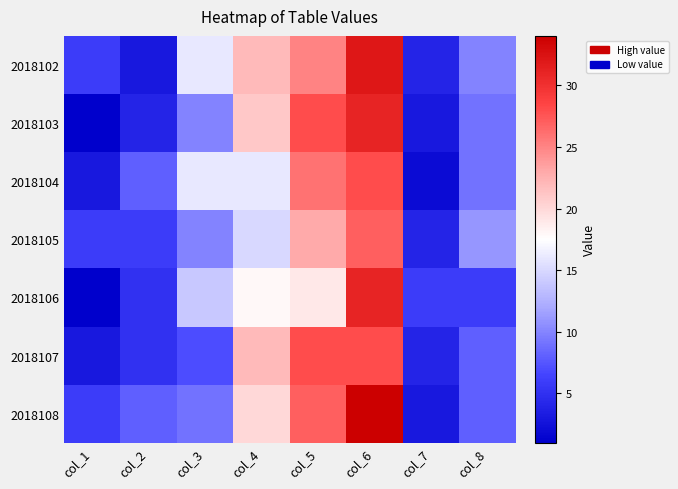

Which has a higher value, col_5 or col_1?

col_5